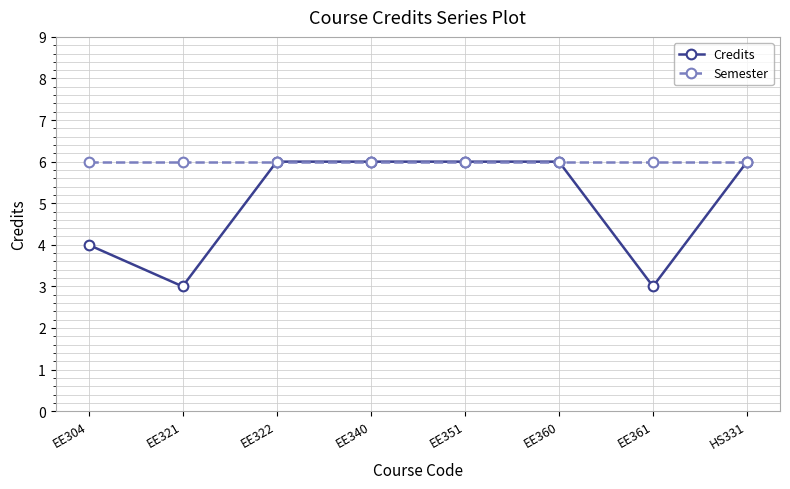

At which category does Credits reach its first local valley?

EE321